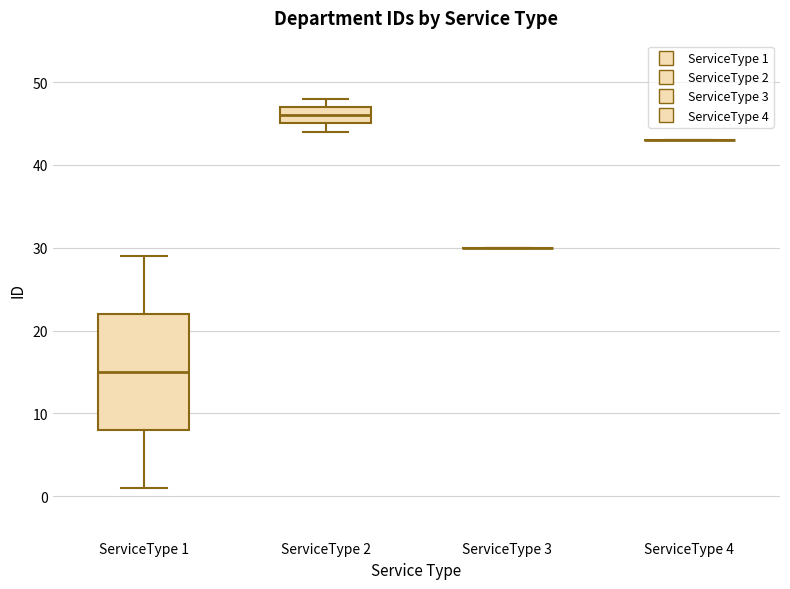

Which box is the tallest, from its lower edge to its upper edge?

ServiceType 1